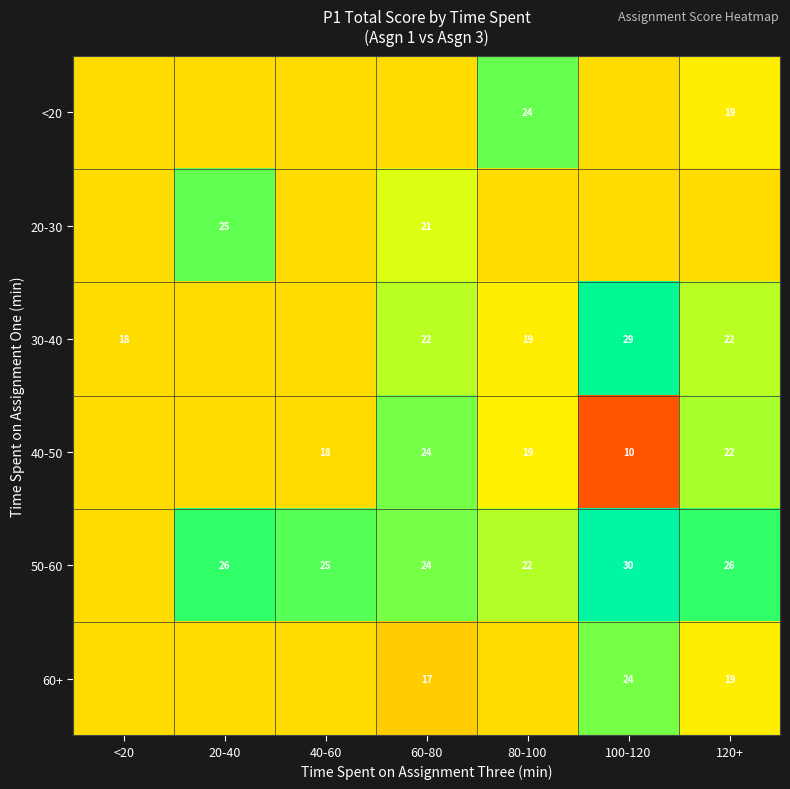

The value of 50-60 at 120+ is 26. True or false?

True